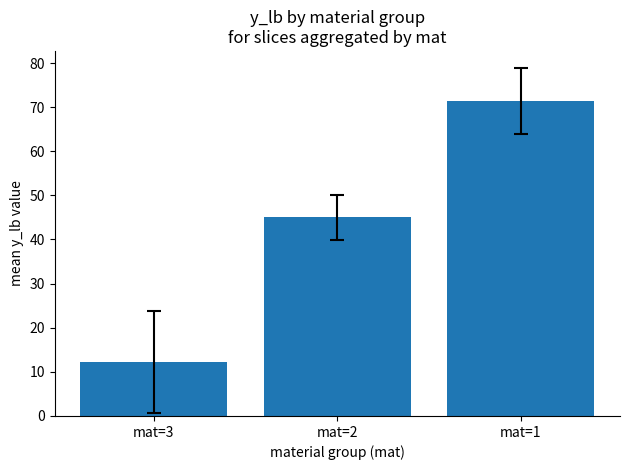

Which category has the lowest value across all series?

mat=3